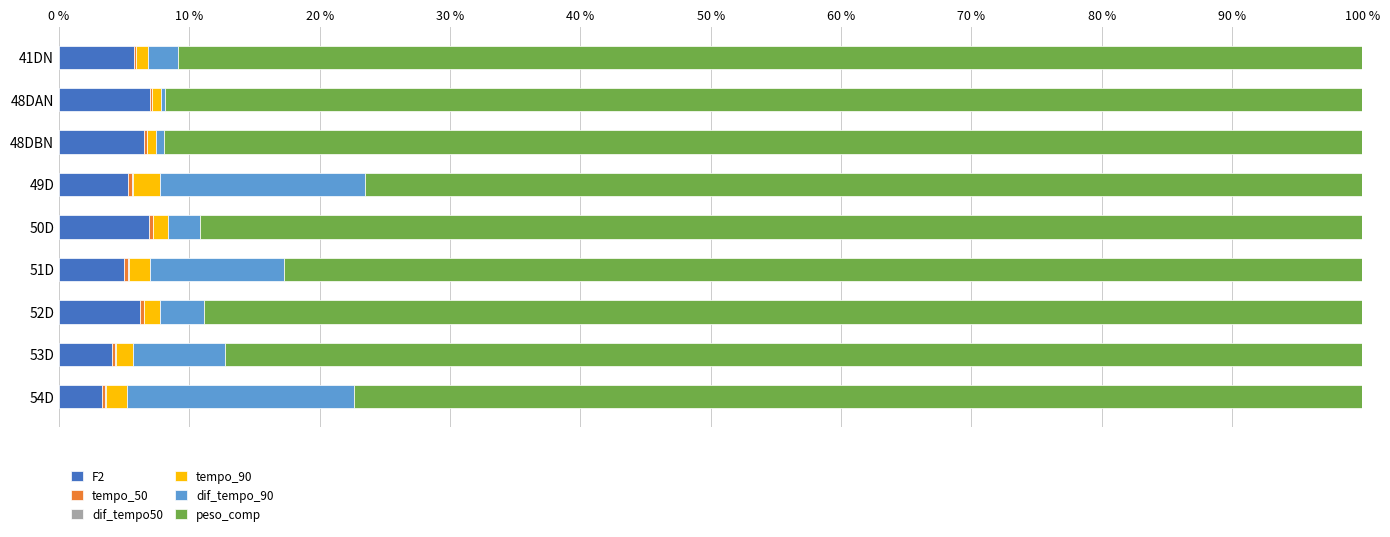

What is the maximum value for F2?

7.0